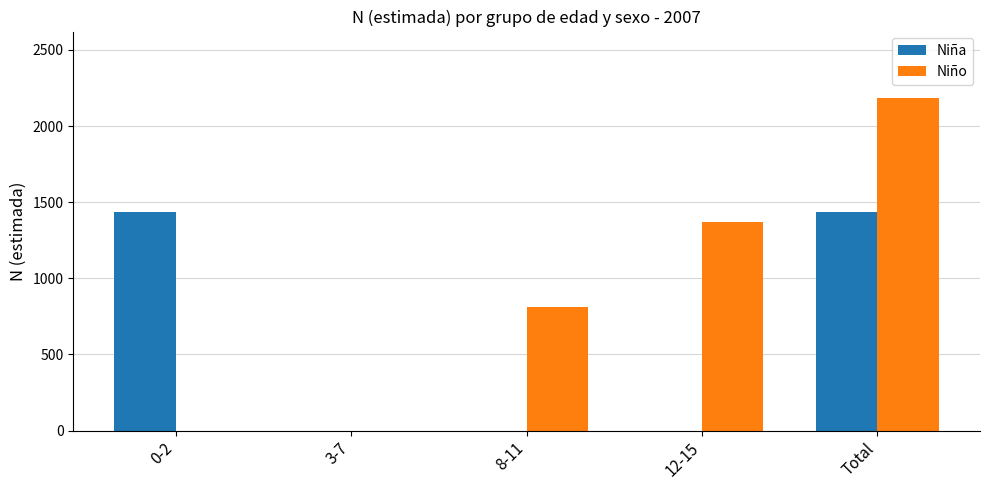

What is the greatest value displayed?

2184